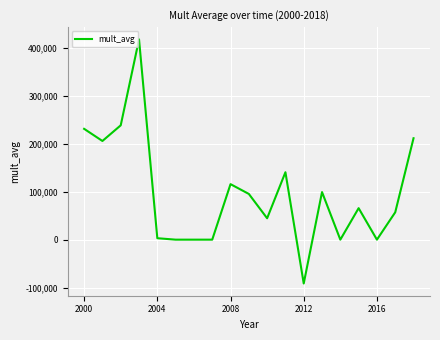

What is the difference between the maximum and minimum values?

508786.5